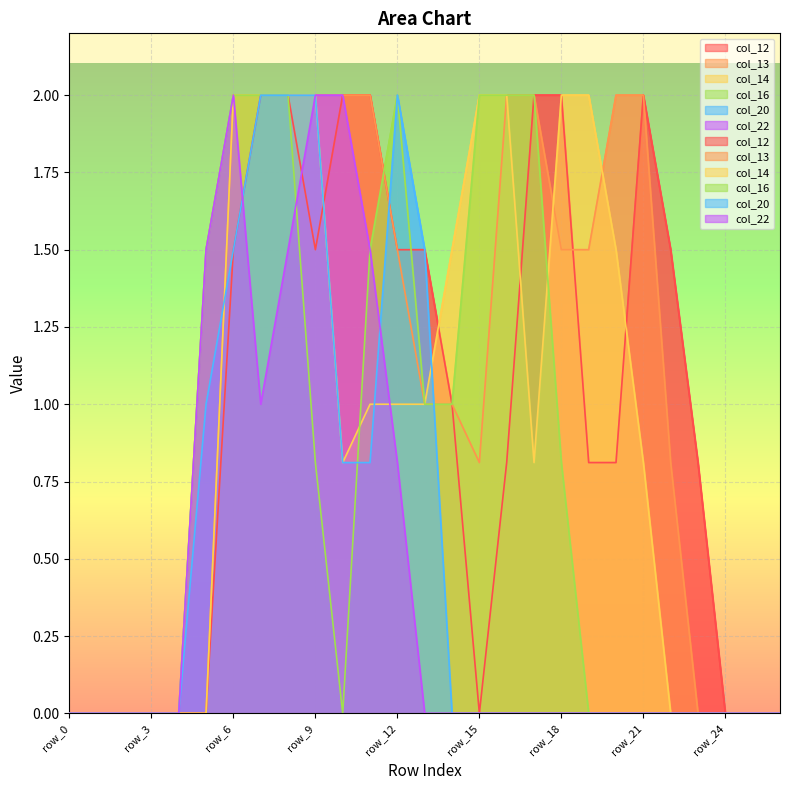

The col_12 series shows 2.4 at row_6. True or false?

False